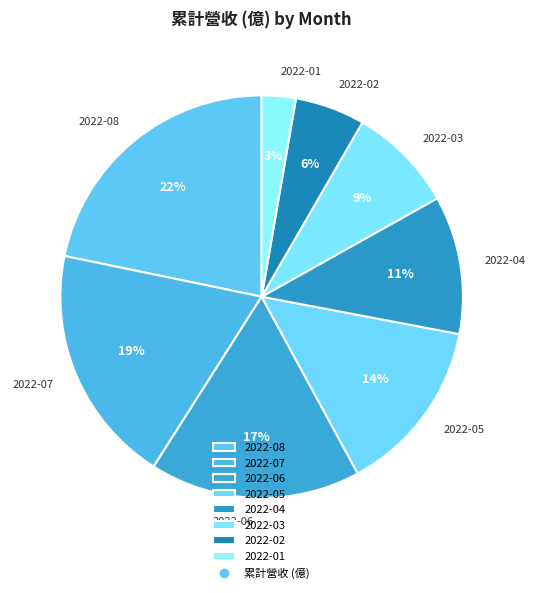

Between 2022-03 and 2022-06, which is larger?

2022-06